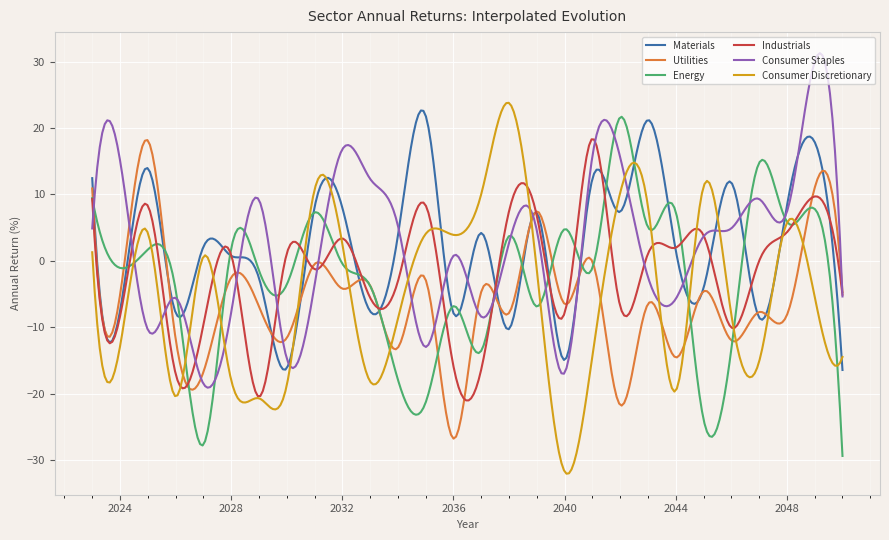

Which series has the largest range (max minus min)?

Consumer Discretionary